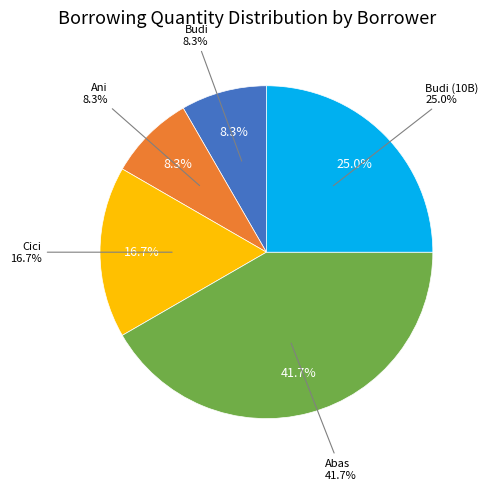

The Cici slice represents 3% of the pie. True or false?

False